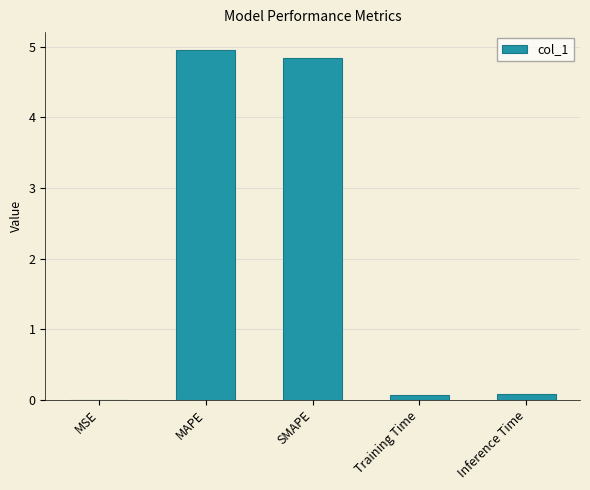

Is it true that the value at MAPE is 8.2?

False